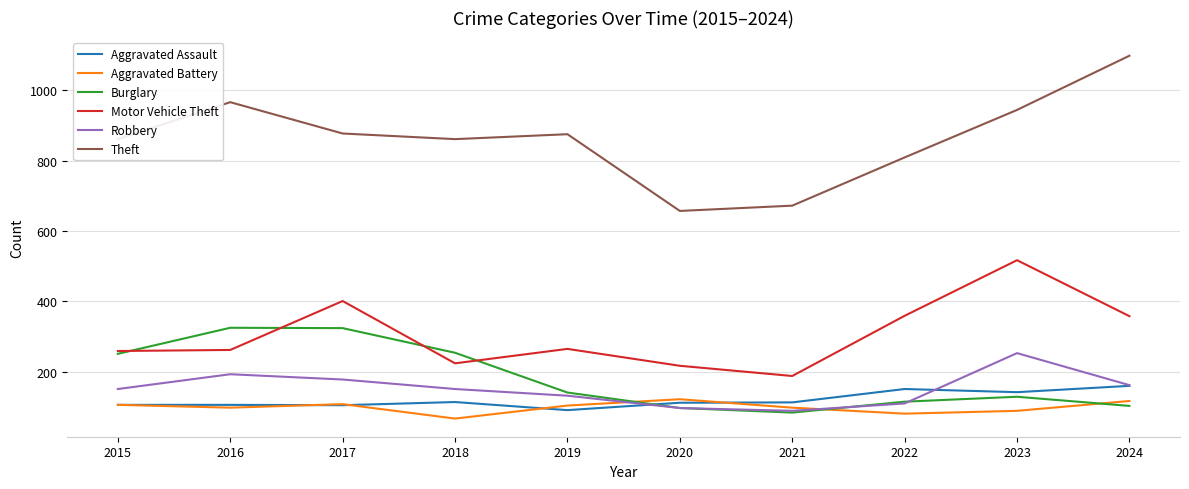

The value of Theft at 2024 is 1098. True or false?

True